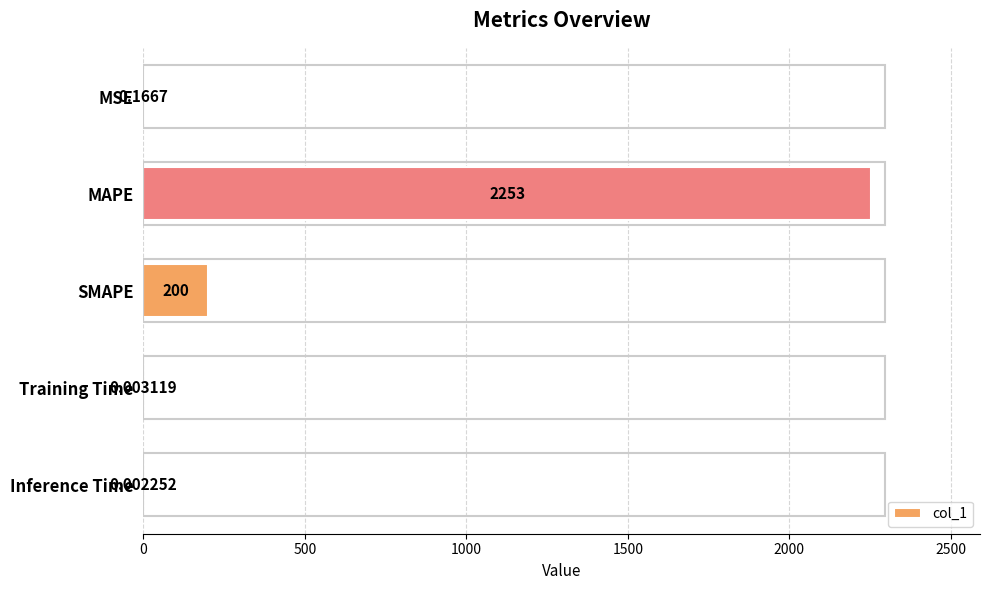

Which label corresponds to the largest value in the chart?

MAPE